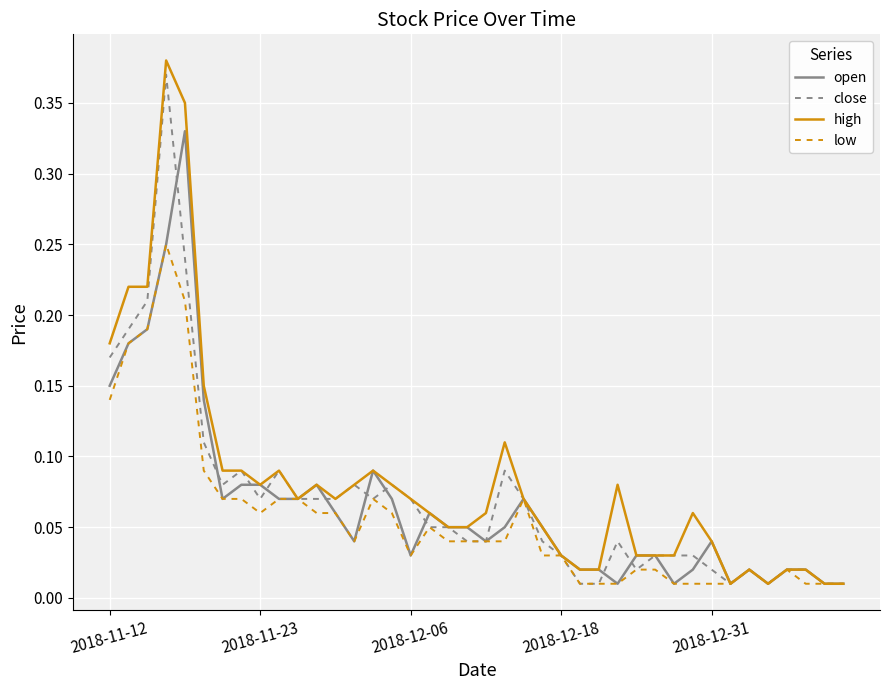

Does the chart display data point markers on the line(s)?

No